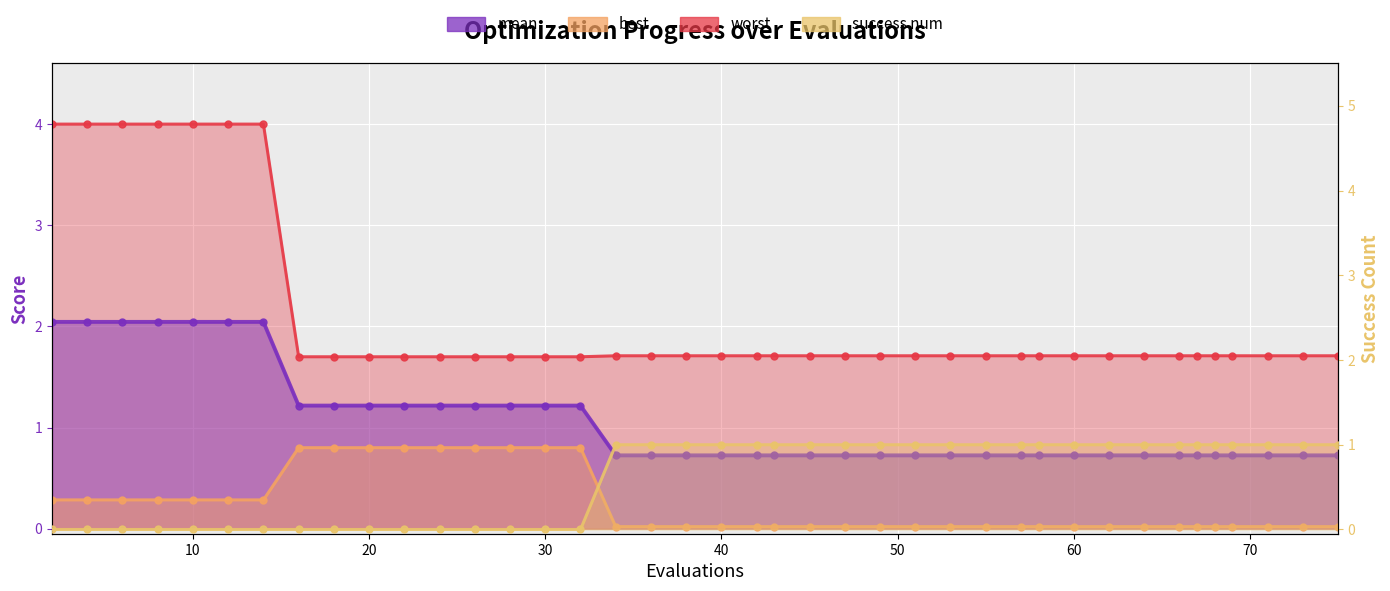

Rank the categories by mean value from highest to lowest.

2, 4, 6, 8, 10, 12, 14, 16, 18, 20, 22, 24, 26, 28, 30, 32, 34, 36, 38, 40, 42, 43, 45, 47, 49, 51, 53, 55, 57, 58, 60, 62, 64, 66, 67, 68, 69, 71, 73, 75